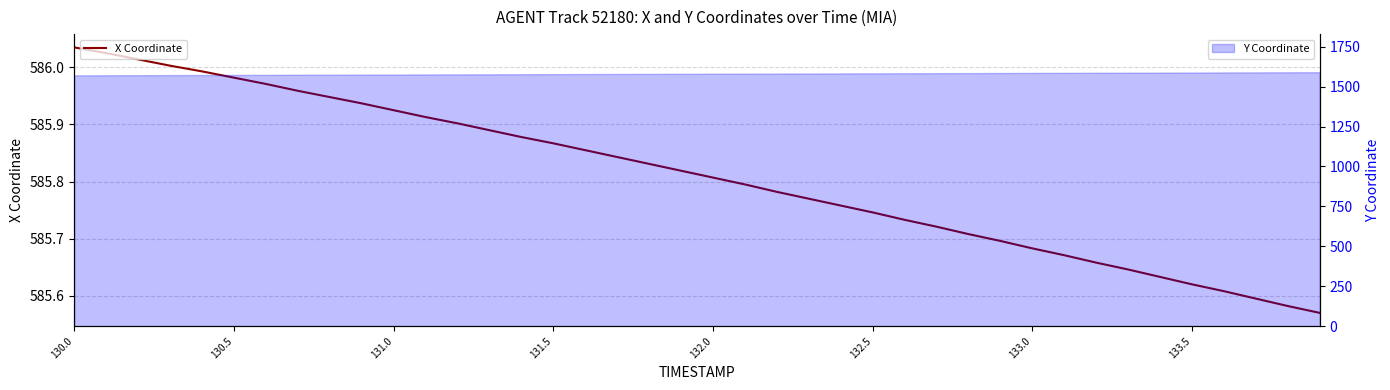

Reading left to right, what are all the values shown in this chart?

586.0	586.0	586.0	586.0	586.0	586.0	586.0	586.0	585.9	585.9	585.9	585.9	585.9	585.9	585.9	585.9	585.9	585.8	585.8	585.8	585.8	585.8	585.8	585.8	585.8	585.7	585.7	585.7	585.7	585.7	585.7	585.7	585.7	585.6	585.6	585.6	585.6	585.6	585.6	585.6